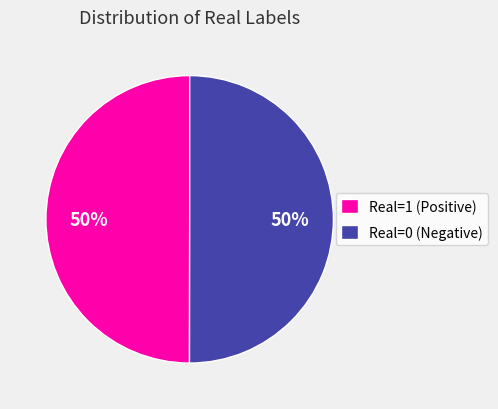

The Real=1 (Positive) slice represents 50% of the pie. True or false?

True